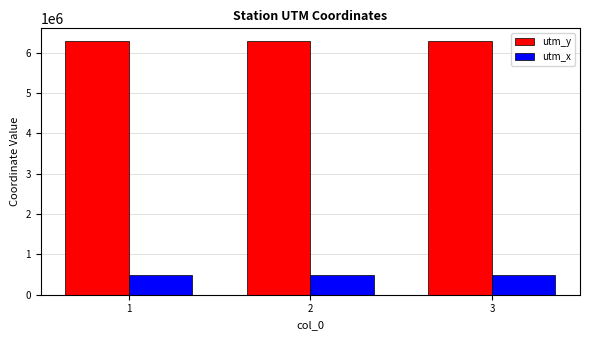

What is the spread (max minus min) of values at 2?

5798485.4